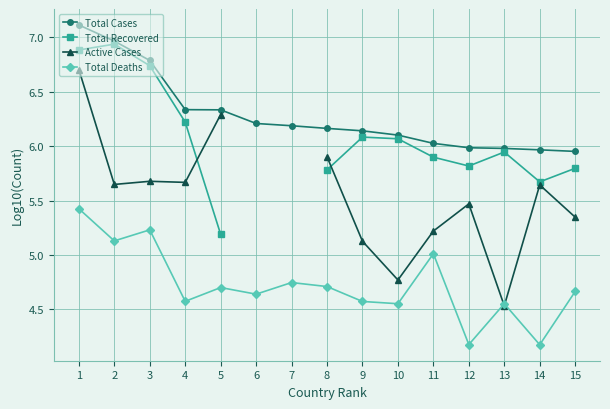

The Total Deaths series shows 4.6 at 6. True or false?

True